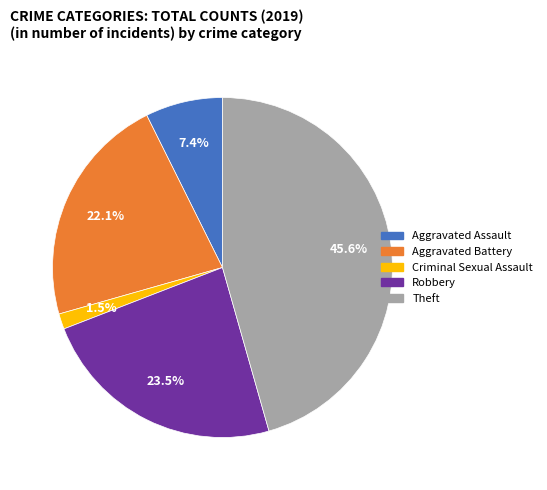

How many segments does this pie chart have?

5